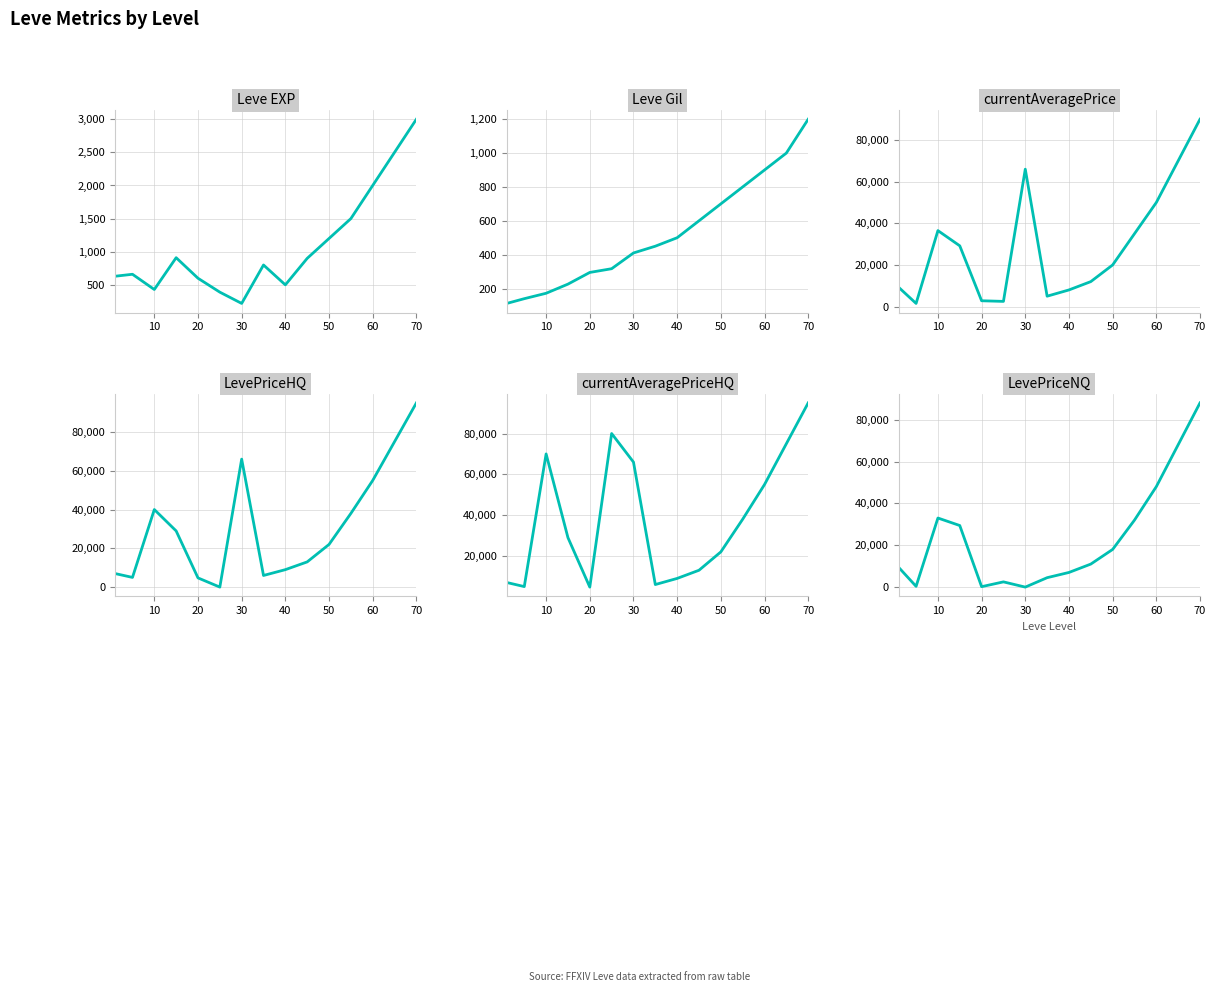

What is the average value of the LevePriceHQ series?

30981